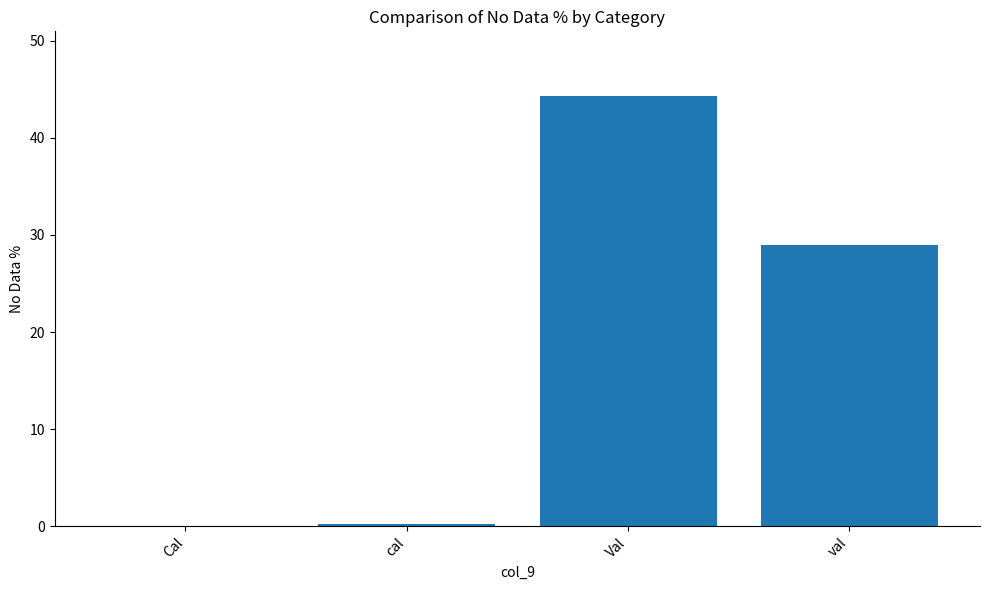

The chart shows a value of 29.0 at val. True or false?

True